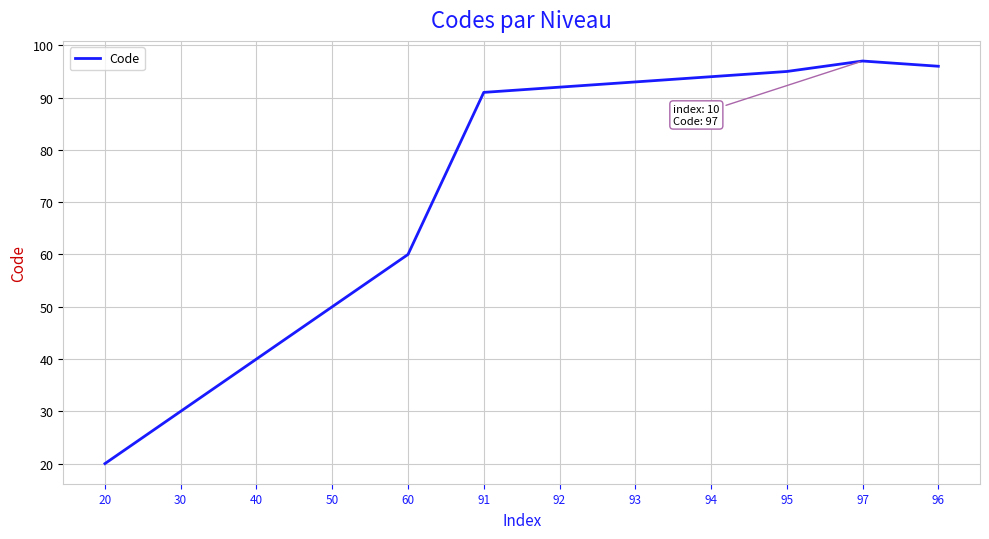

Which label corresponds to the smallest value in the chart?

20